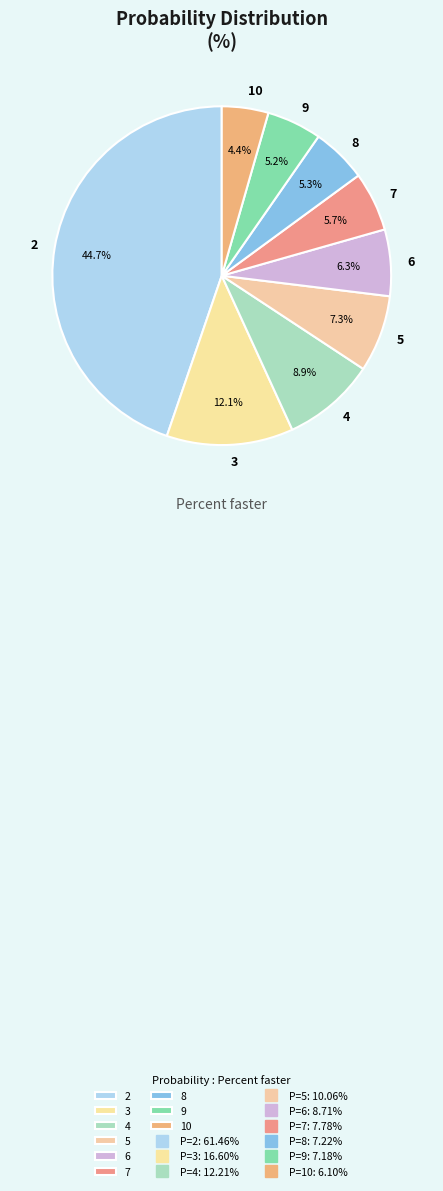

Which category has the biggest portion of the pie?

2